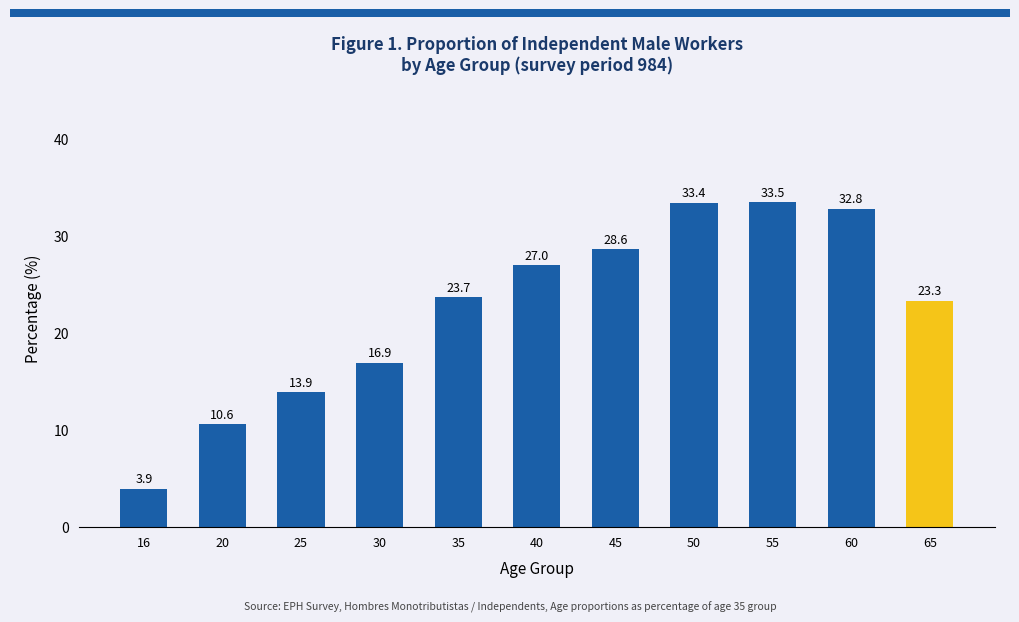

At which label does the data first exceed 23?

35